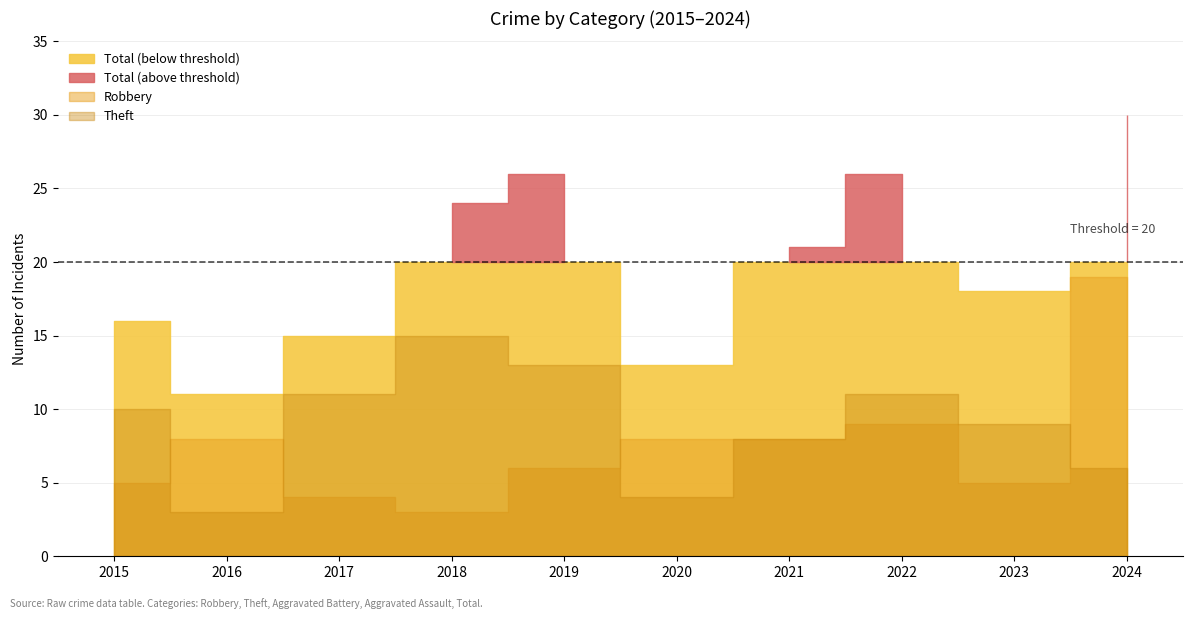

What is the difference between the maximum and minimum values in the Aggravated Assault series?

3